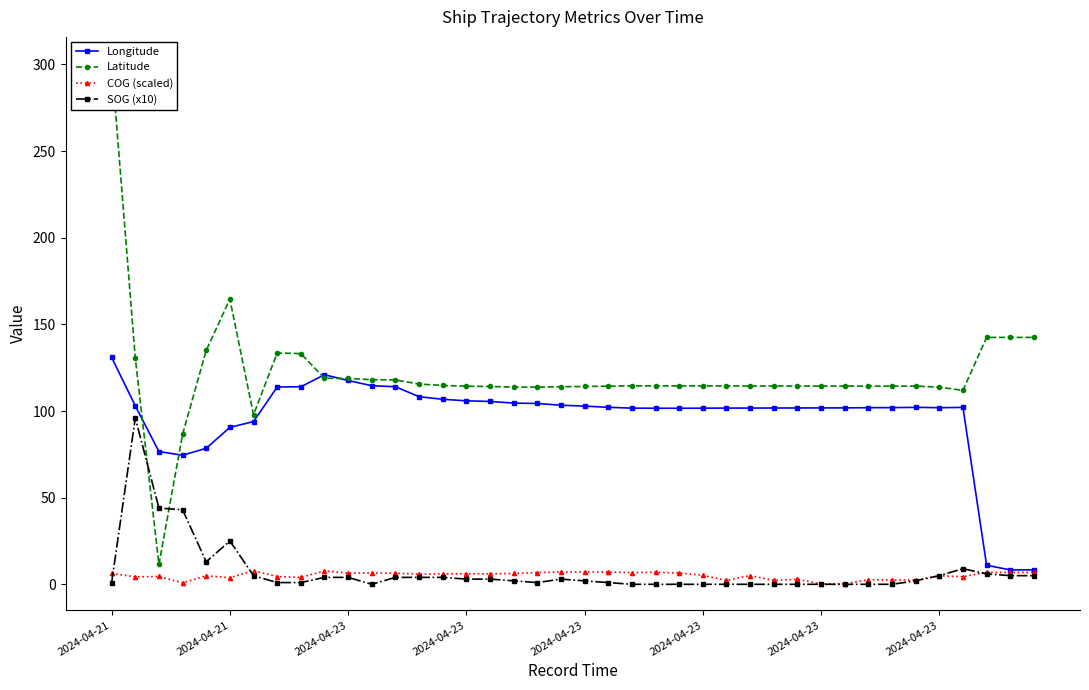

Read the Longitude value at 8.

114.0